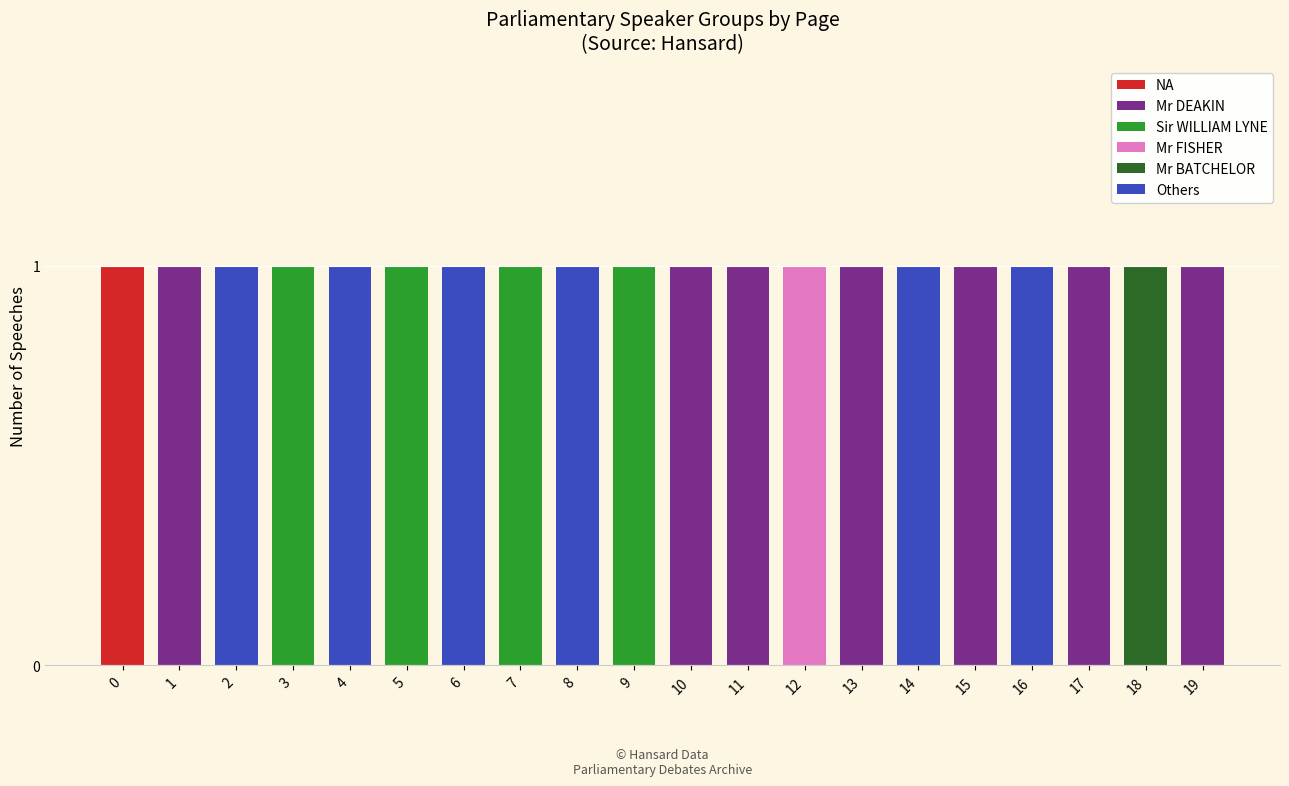

How many series are shown in this chart?

6